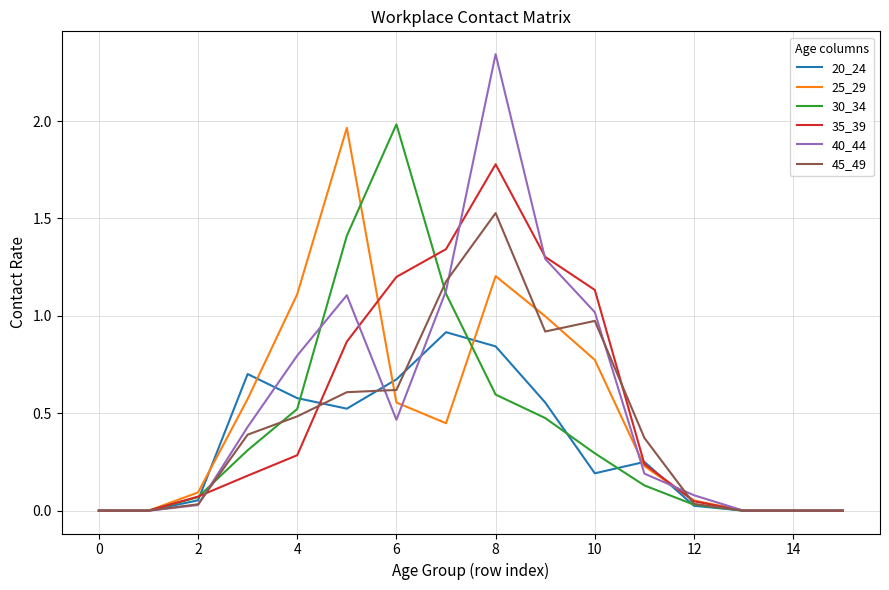

Which series has the widest spread of values?

40_44